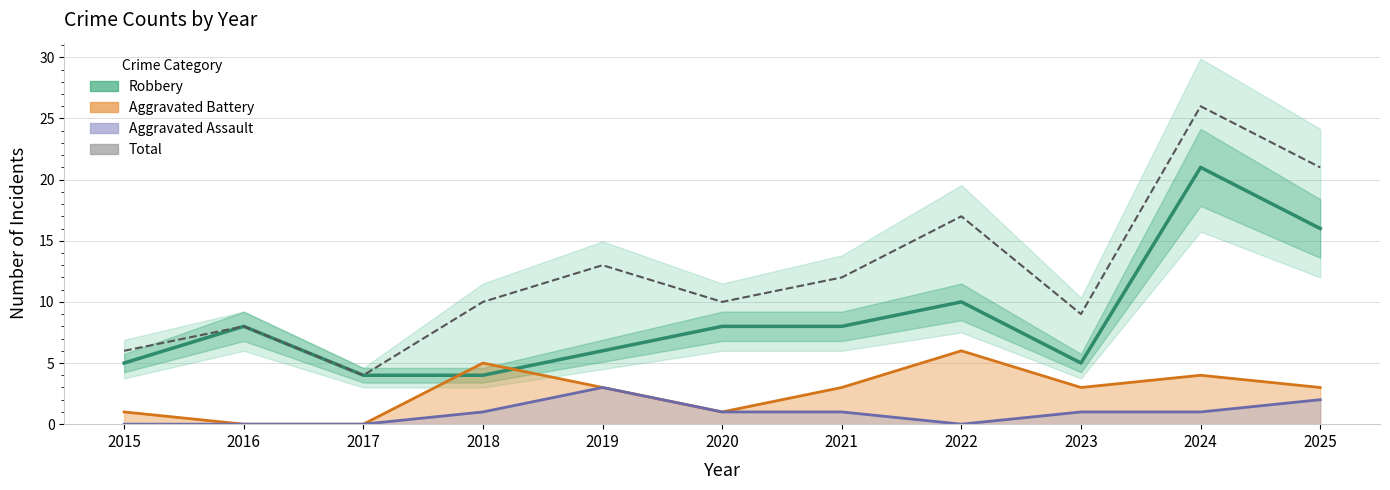

Between 2023 and 2022, which is larger?

2022